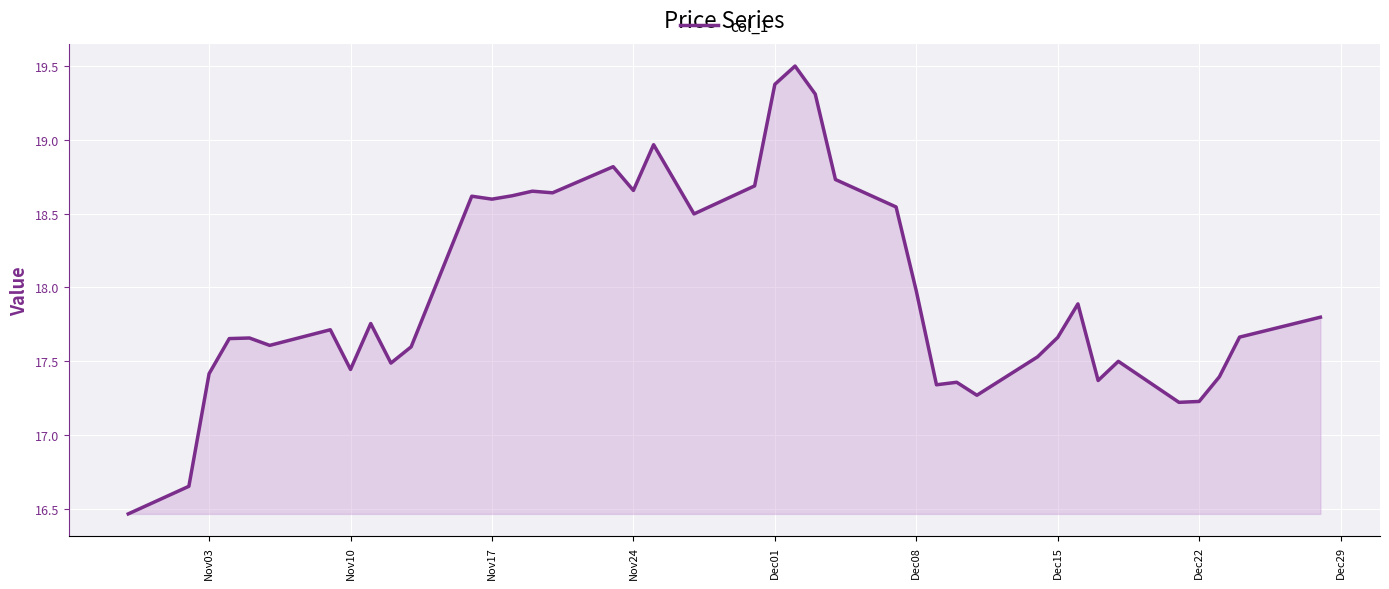

What is the difference between the maximum and minimum values?

3.0